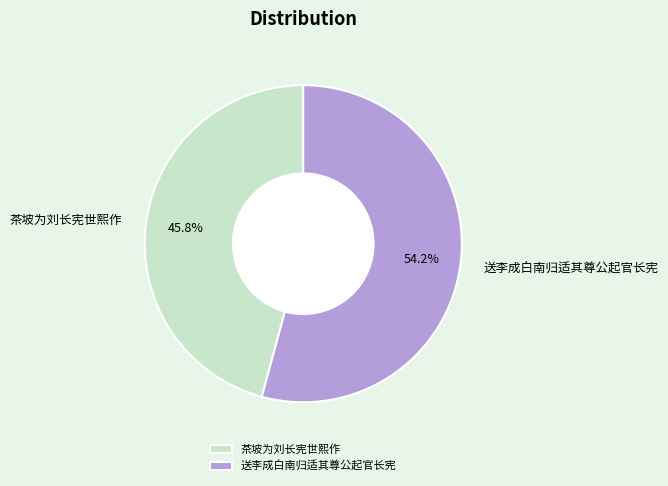

Is it true that 送李成白南归适其尊公起官长宪 is 54% of the pie?

True